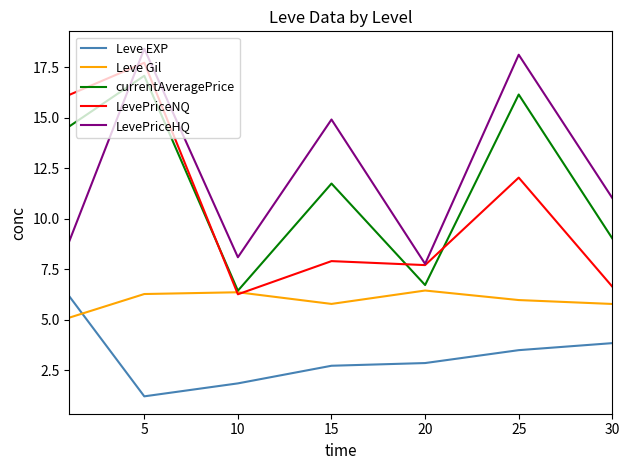

How many intersections are there between LevePriceNQ and Leve Gil?

2